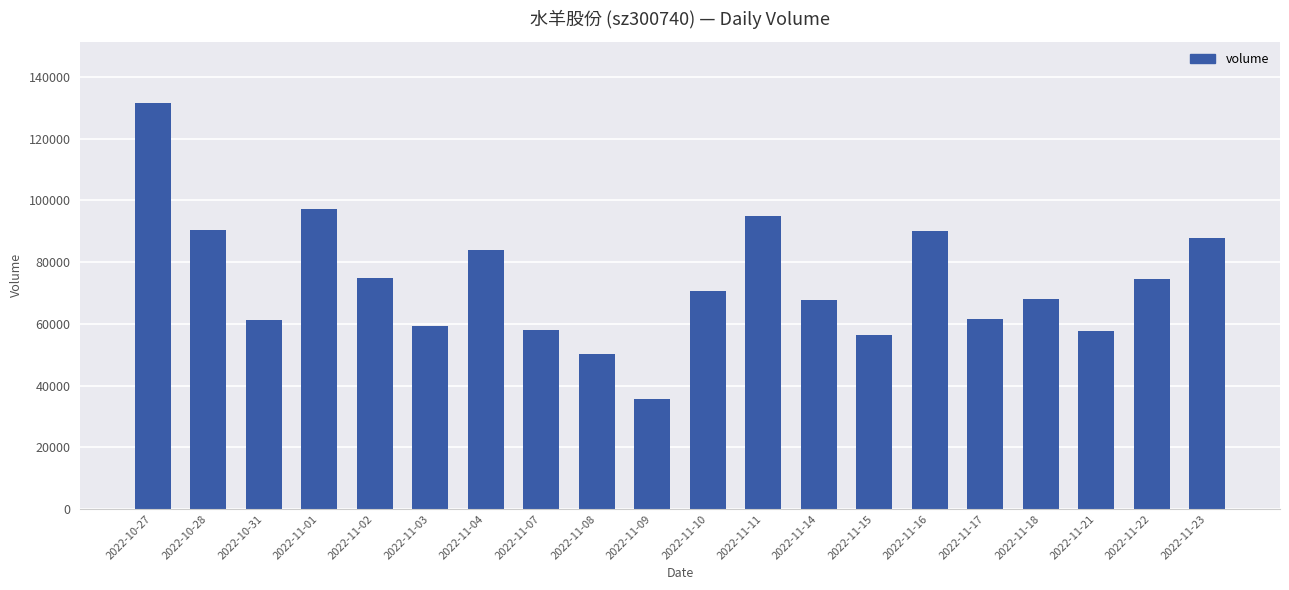

What is the label of the 3rd bar from the left?

2022-10-31